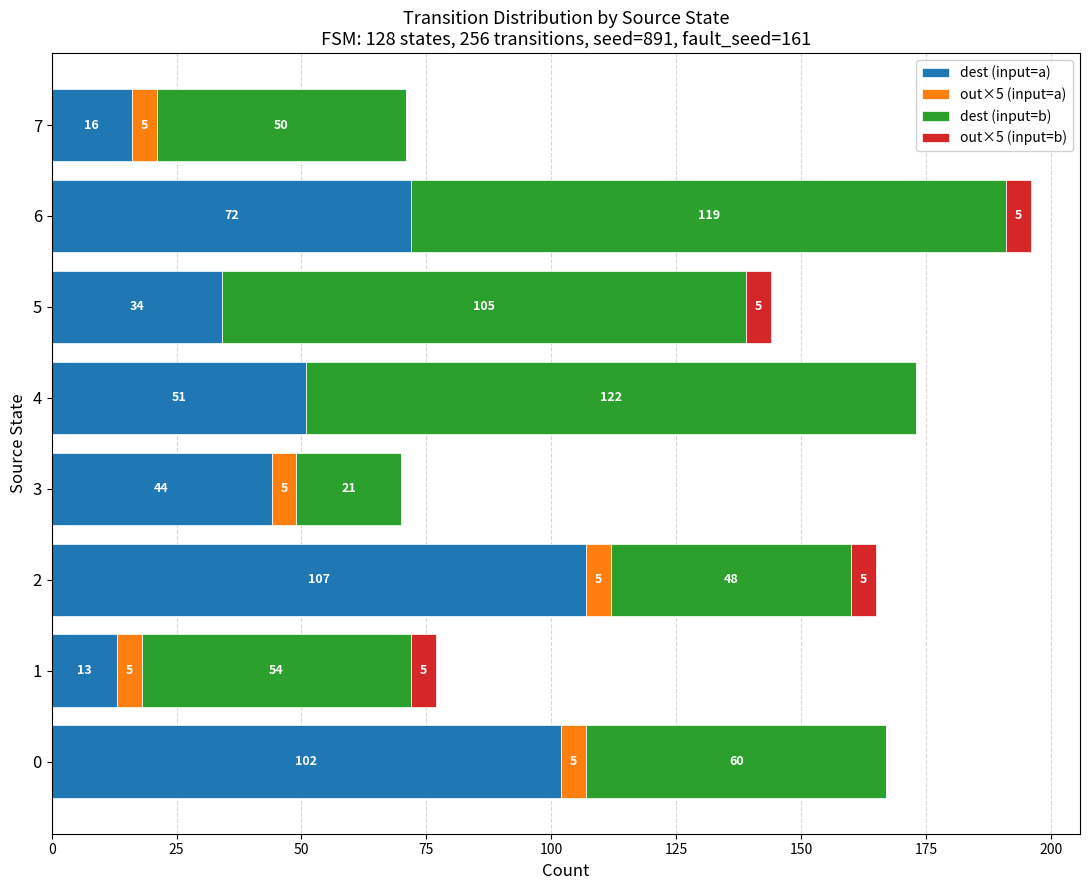

Is it true that dest (input=a) equals 51 at 4?

True